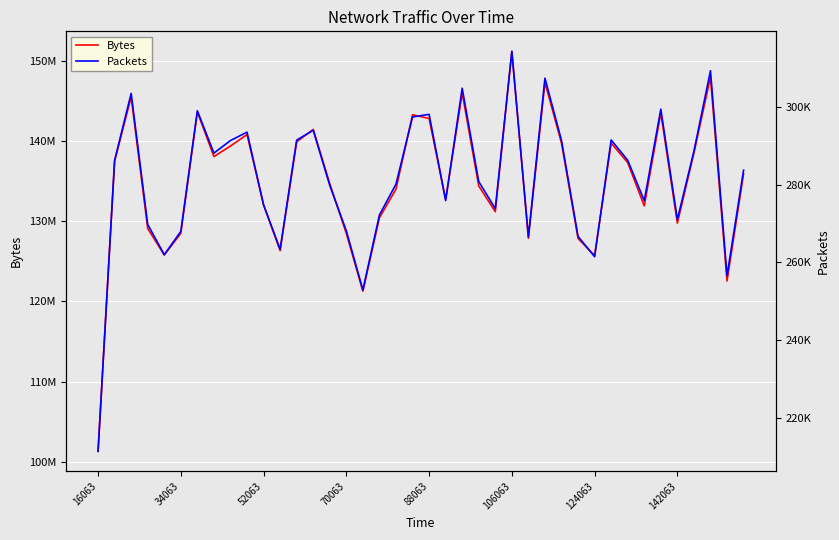

Which series has the largest total across all categories?

Bytes